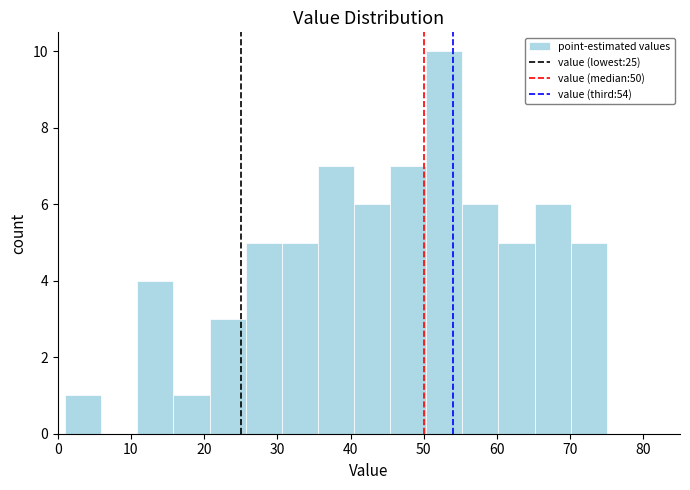

Reading left to right, list every bar in this chart as the range it spans on the x-axis followed by its height. Neither the bar edges nor the heights are printed on the chart, so give them approximately, as read against the axes.

1 to 6: 1
6 to 11: 0
11 to 16: 4
16 to 21: 1
21 to 26: 3
26 to 31: 5
31 to 36: 5
36 to 40: 7
40 to 45: 6
45 to 50: 7
50 to 55: 10
55 to 60: 6
60 to 65: 5
65 to 70: 6
70 to 75: 5